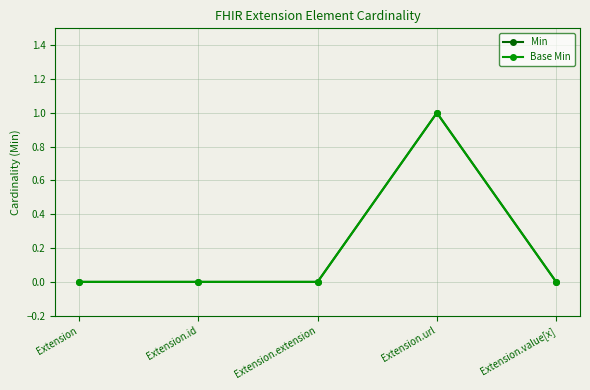

Reading left to right, what are all the values shown in this chart?

Min: Extension=0	Extension.id=0	Extension.extension=0	Extension.url=1	Extension.value[x]=0
Base Min: Extension=0	Extension.id=0	Extension.extension=0	Extension.url=1	Extension.value[x]=0